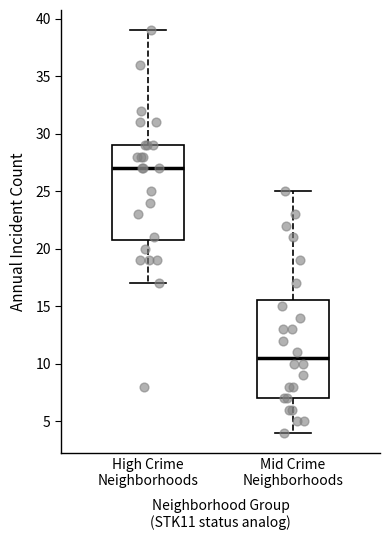

Where does the median line of the box for Mid Crime Neighborhoods sit on the y-axis? The values are not printed on the chart, so give them approximately, as read against the axis.

10.5